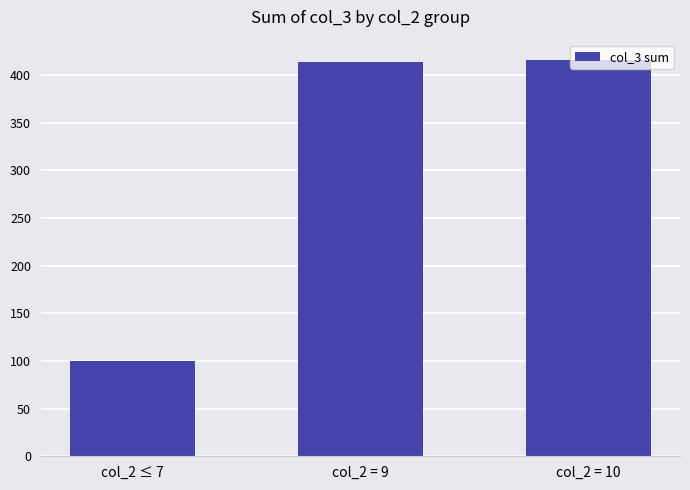

What is the change in value from col_2 ≤ 7 to col_2 = 9?

+313.5